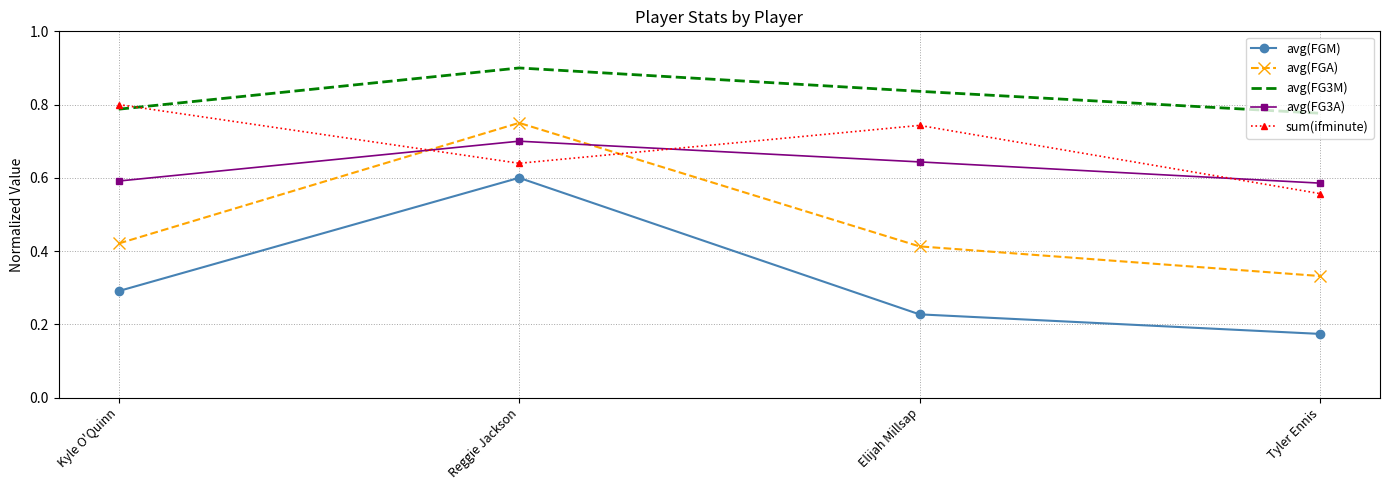

What position from the left is Kyle O'Quinn?

1